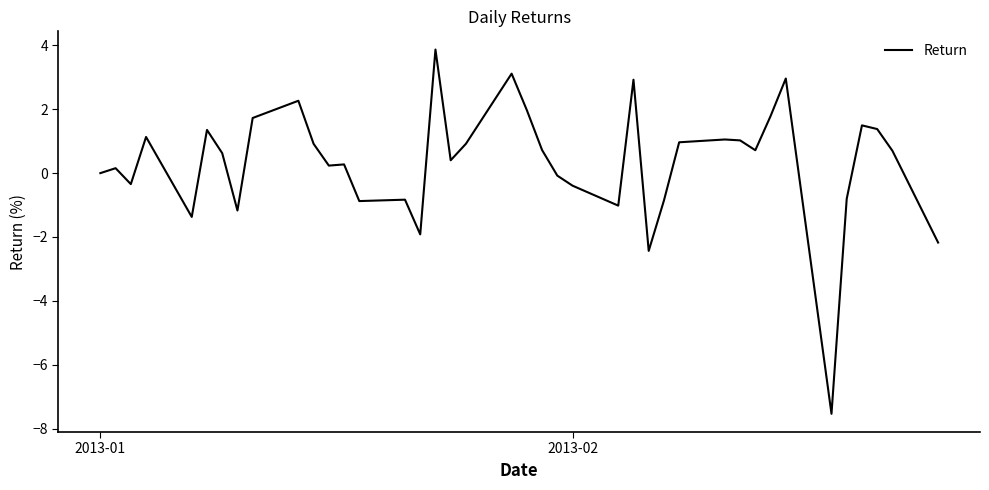

What is the difference between the maximum and minimum values?

11.4